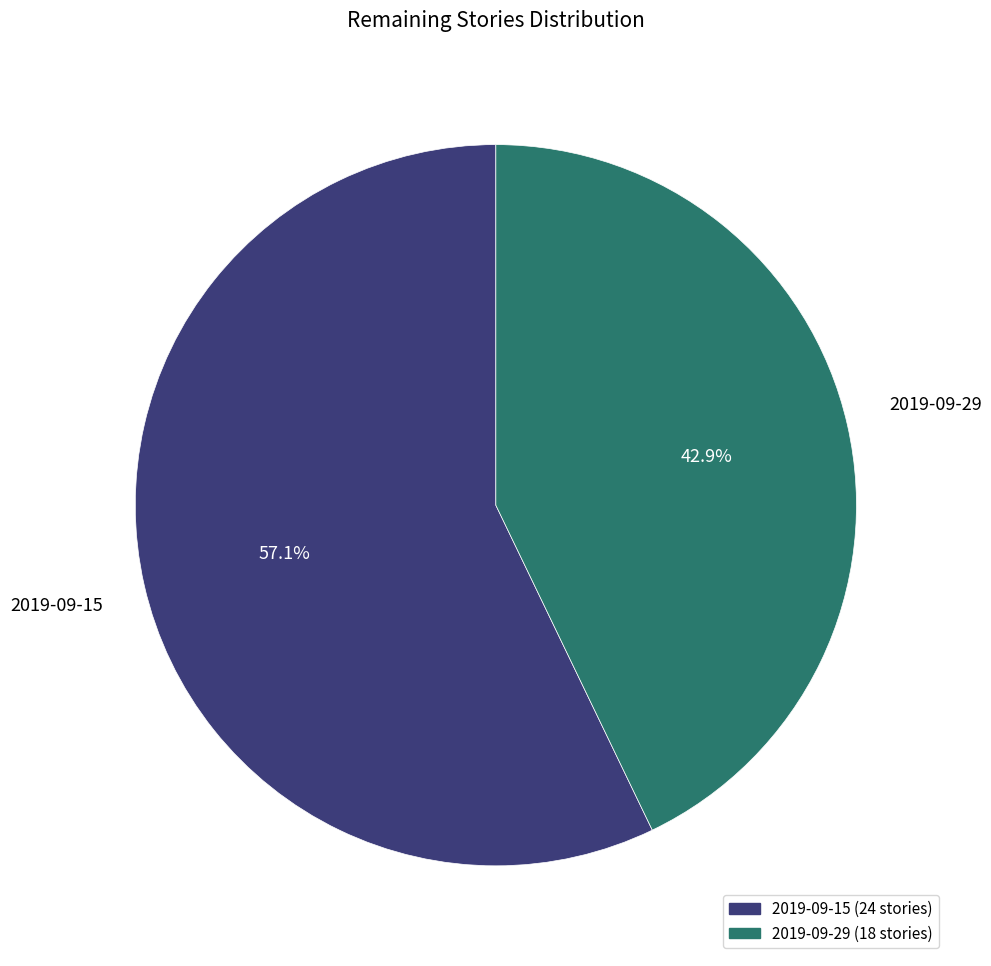

How many segments does this pie chart have?

2